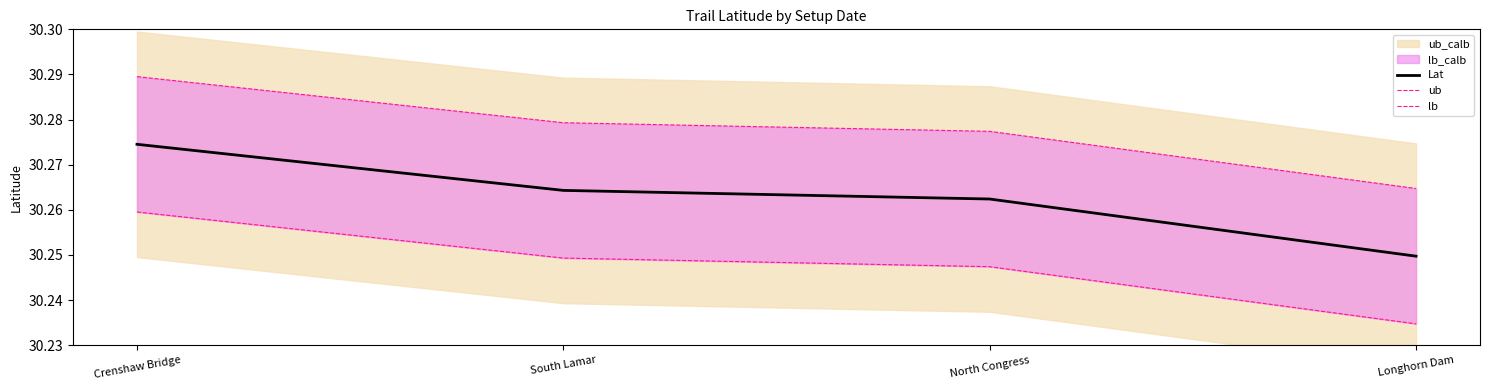

Which series has the largest total across all categories?

ub